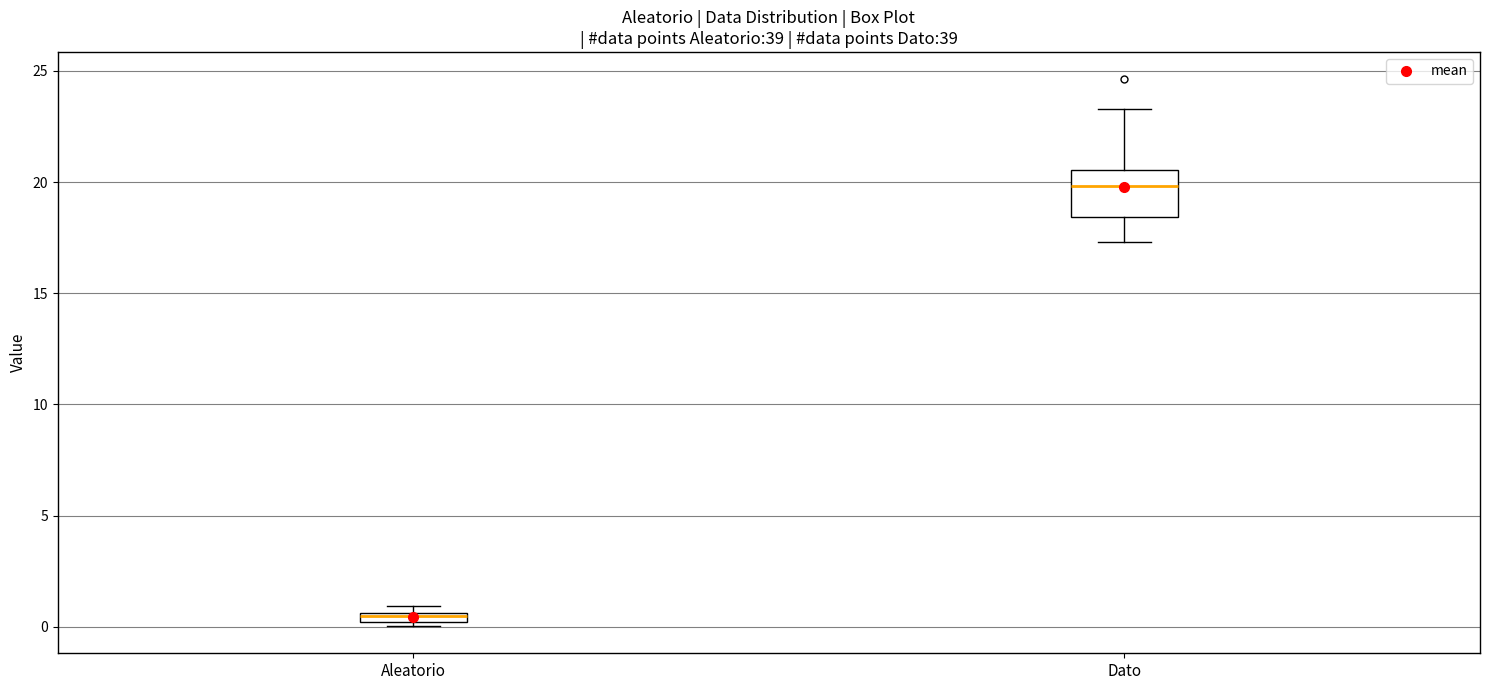

Comparing the boxes themselves (not the whiskers), which one is the tallest?

Dato